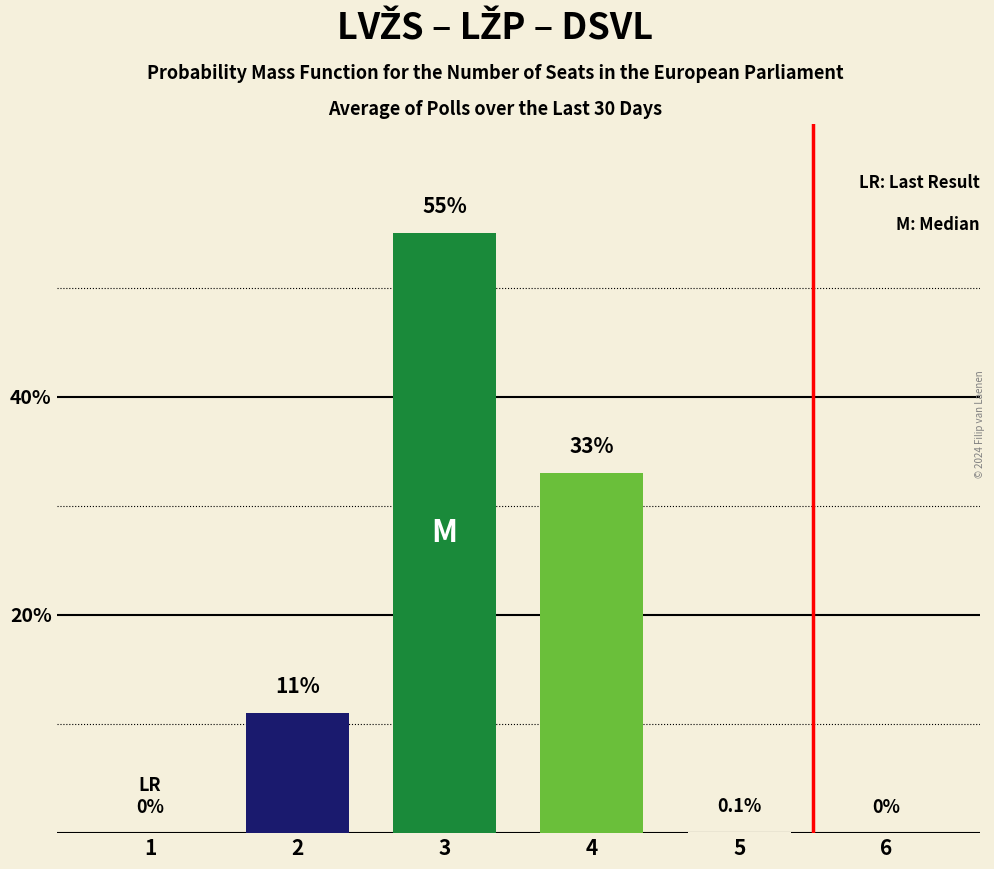

What is the greatest value displayed?

55.0